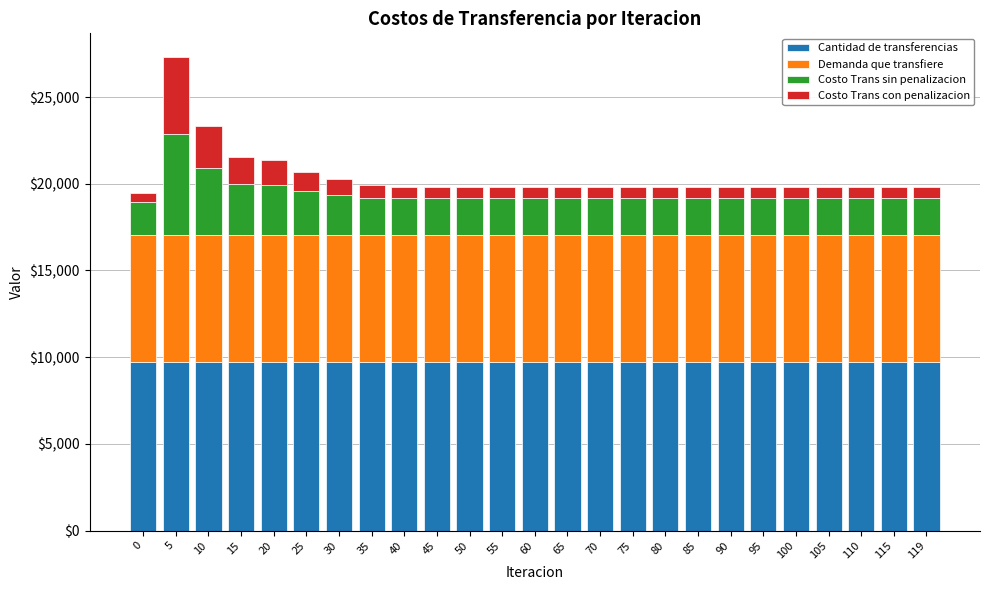

The value of Cantidad de transferencias at 85 is 9747.7. True or false?

True